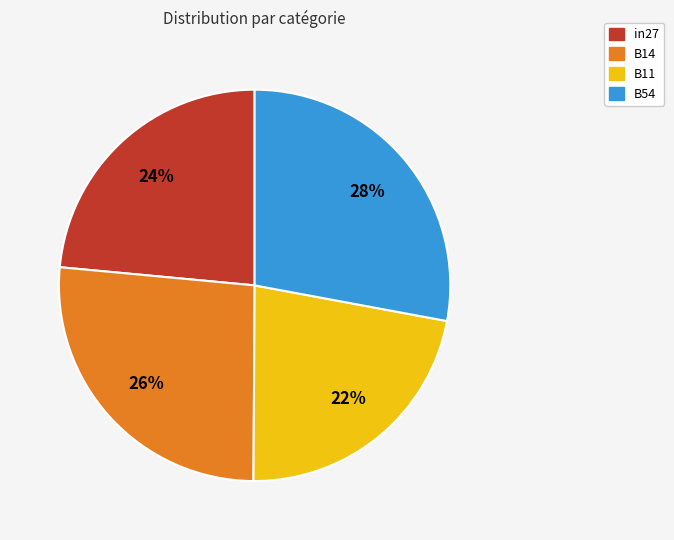

The B54 slice represents 28% of the pie. True or false?

True